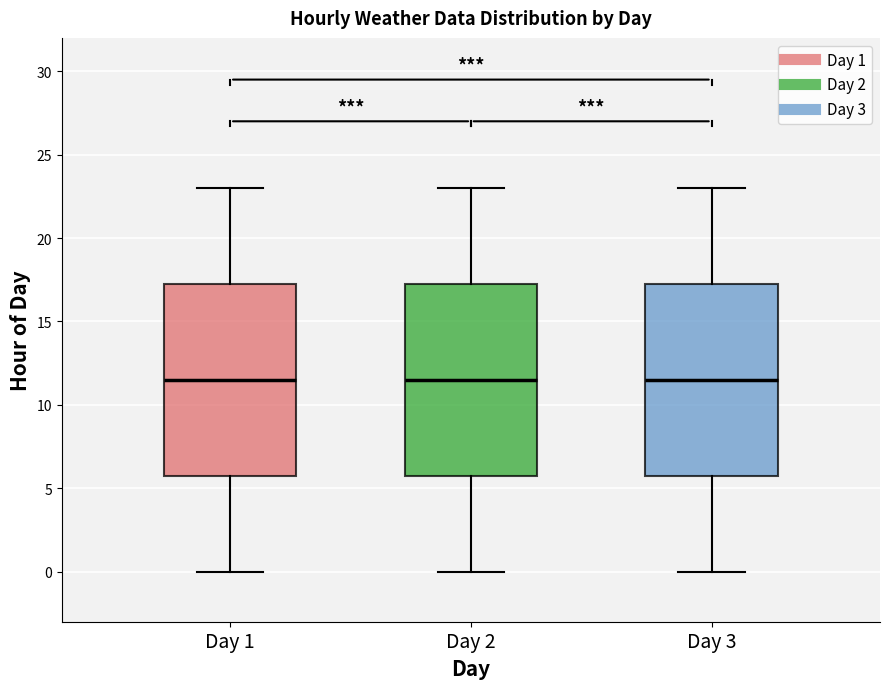

Reading left to right, transcribe this box plot: for each box, give where its median line is, the range the box spans, and where its two whiskers end, as read against the y-axis. The values are not printed on the chart, so give them approximately, as read against the axis.

Day 1: median 11.5, box 6.0 to 17.5, whiskers 0.0 to 23.0
Day 2: median 11.5, box 6.0 to 17.5, whiskers 0.0 to 23.0
Day 3: median 11.5, box 6.0 to 17.5, whiskers 0.0 to 23.0